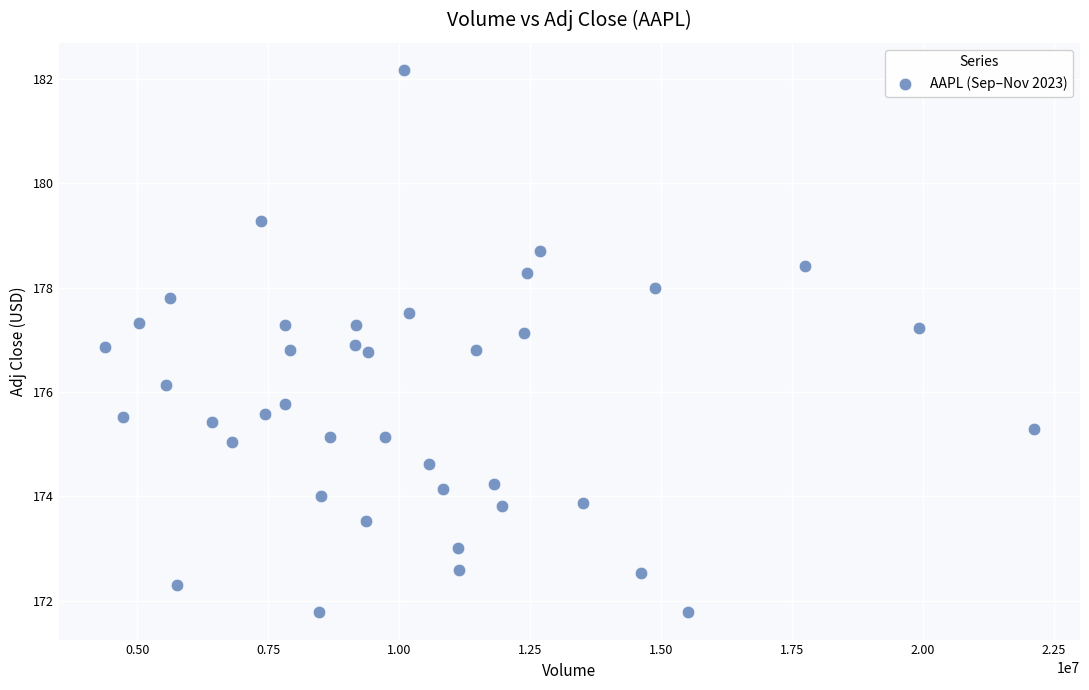

What is the range of X values (max minus min)?

17737435.0